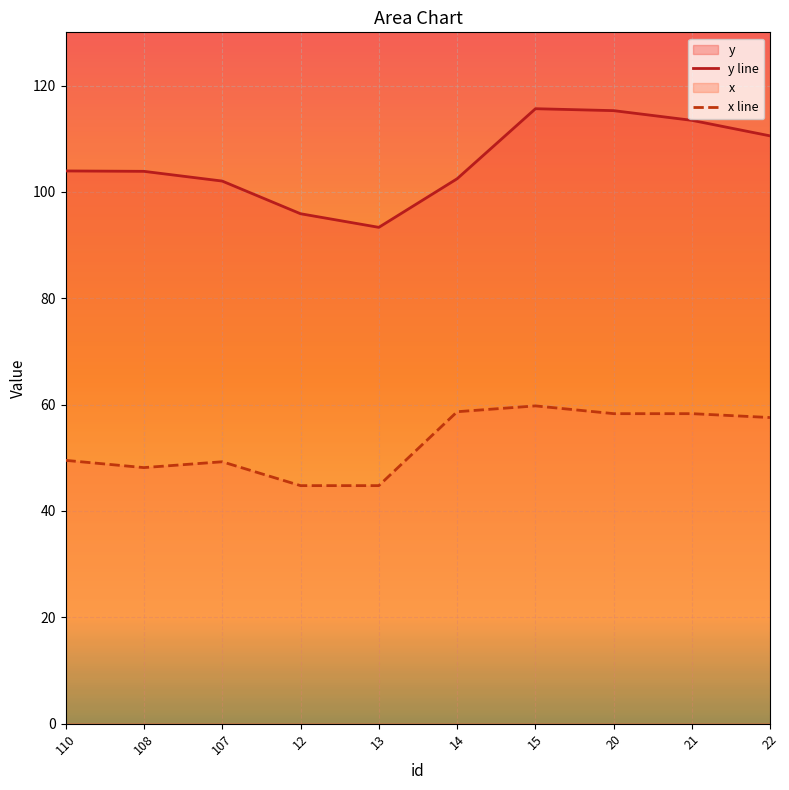

At which label does x line first exceed 57?

14